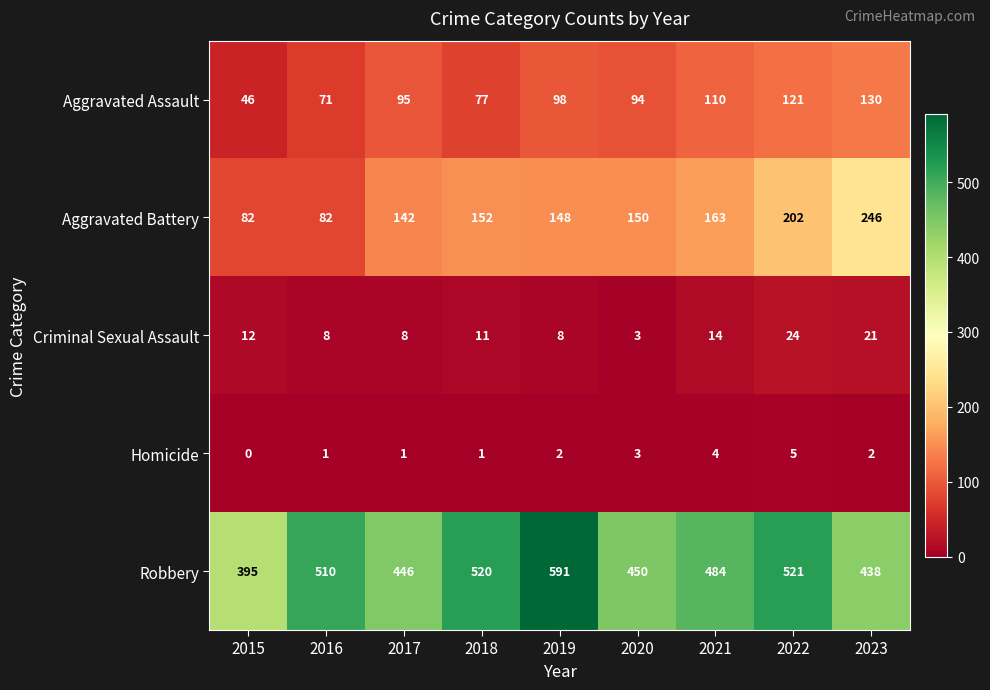

What is the sum of all Aggravated Battery values?

1367